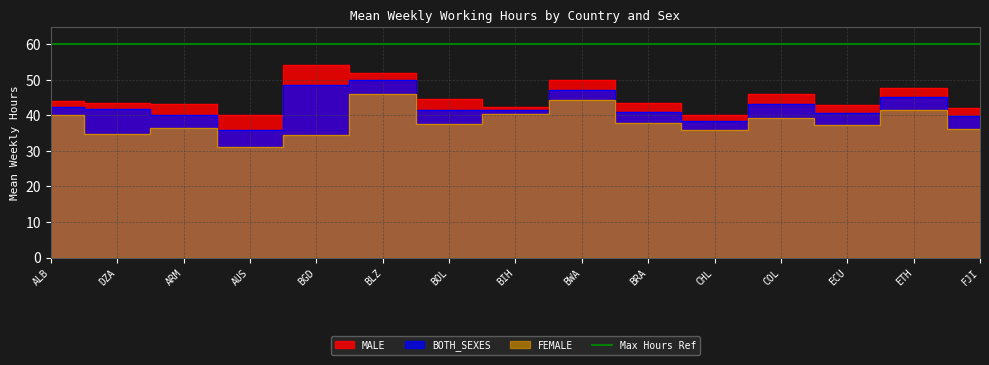

At which category does MALE reach its first local valley?

AUS